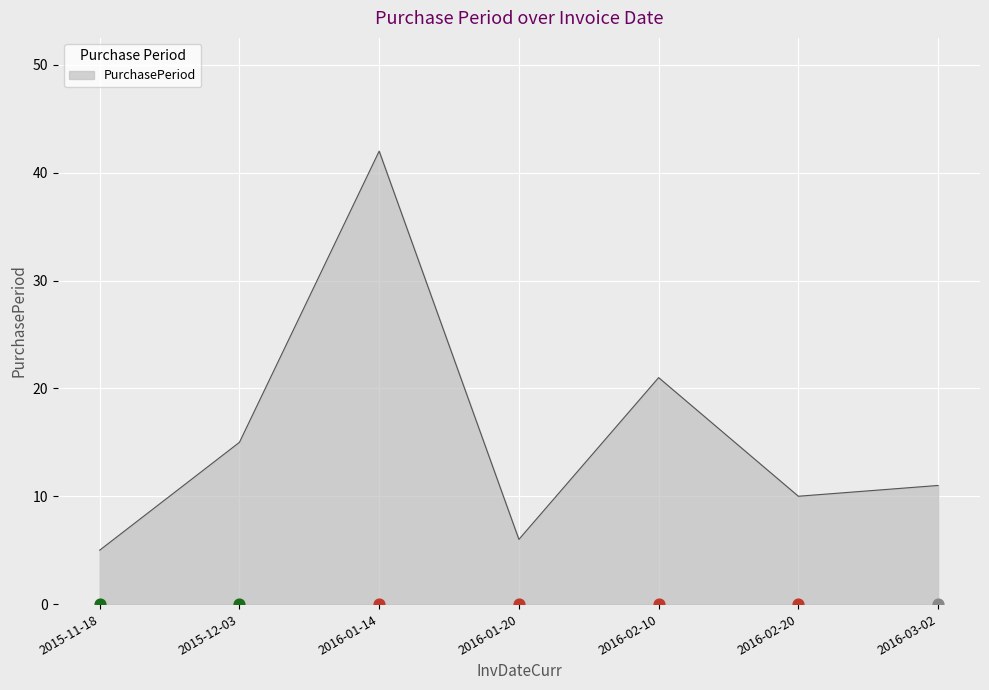

What is the ratio of the value at 2015-11-18 to the value at 2016-02-20?

0.5